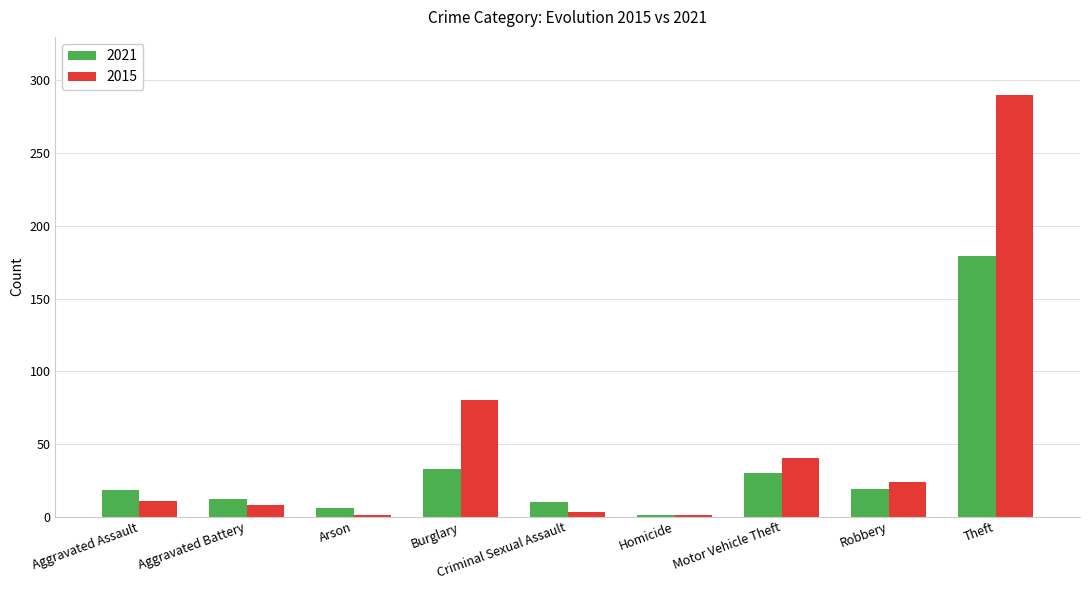

What is the maximum value shown in the chart?

290